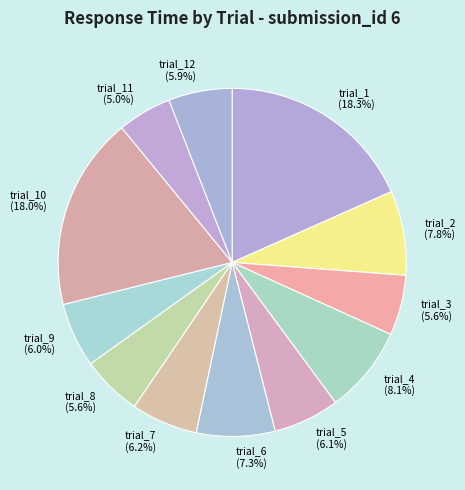

Is trial_12 the majority of the pie?

No